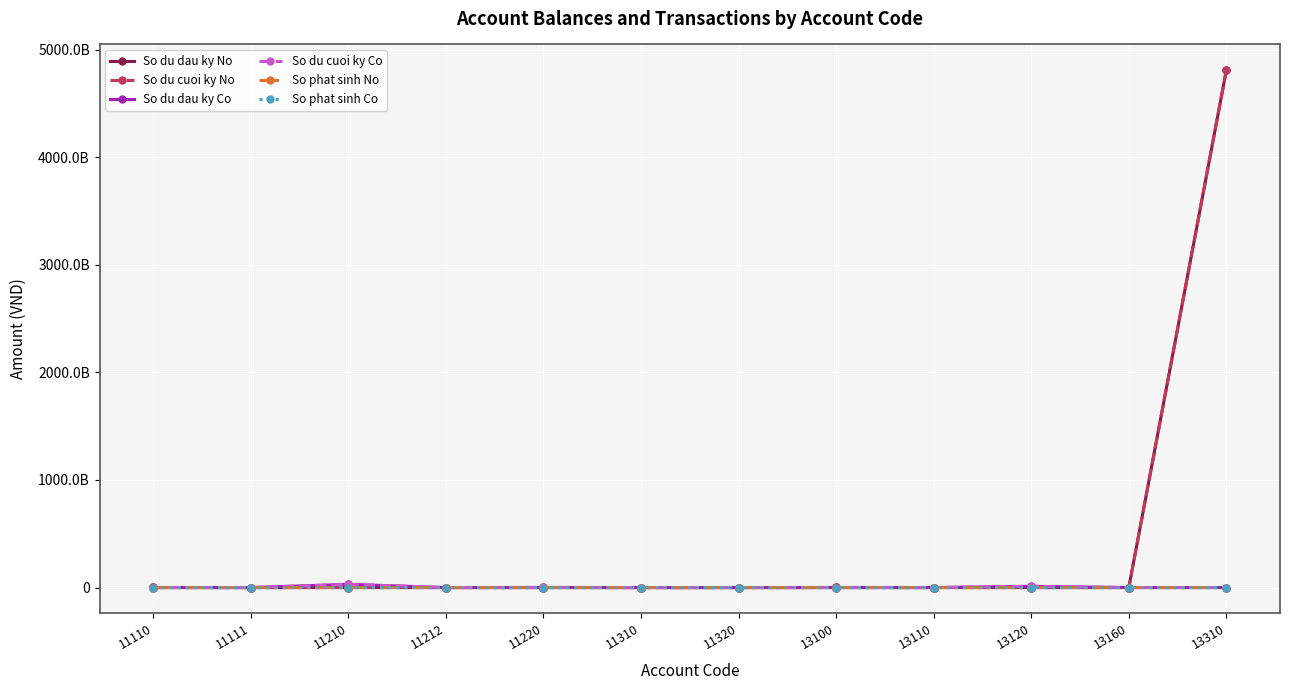

What is the maximum value shown in the chart?

4808249433799